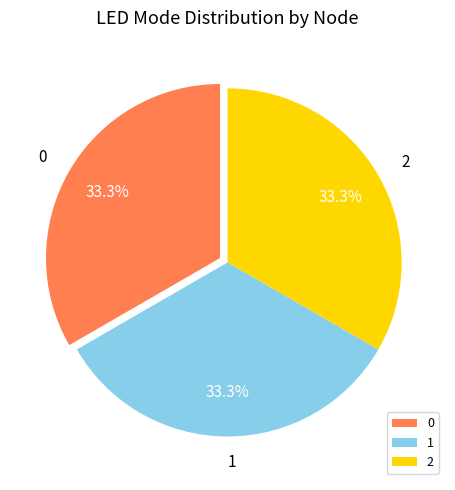

What is the total percentage of 2 and 1?

66.7%